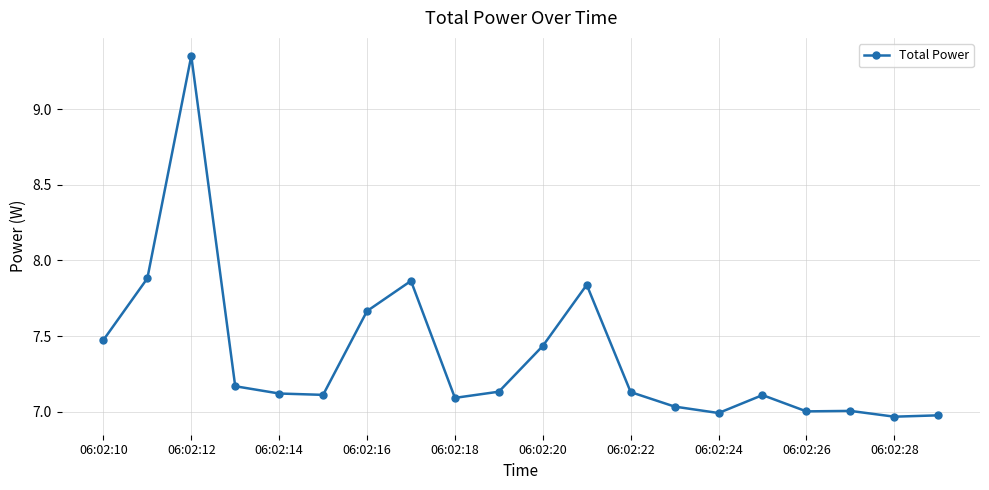

True or false: the data has more than 0 interior local peaks.

True